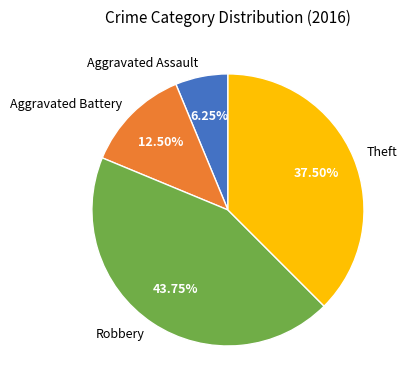

Rank the categories by value from highest to lowest.

Robbery, Theft, Aggravated Battery, Aggravated Assault